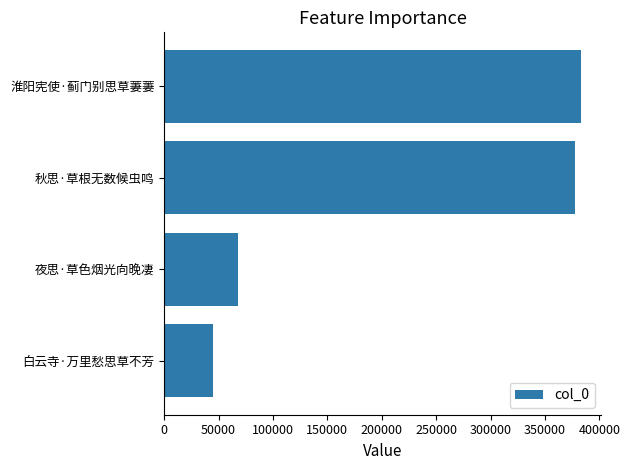

At which category does the chart reach its peak across all series?

淮阳宪使·蓟门别思草萋萋